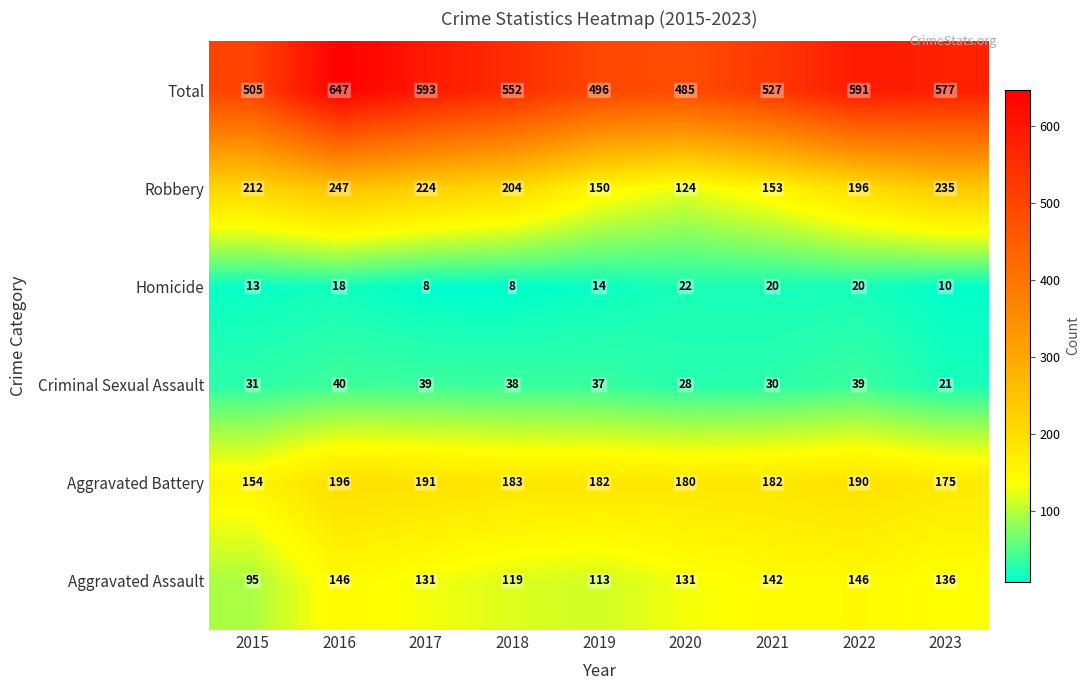

What is the average value of the Robbery series?

194